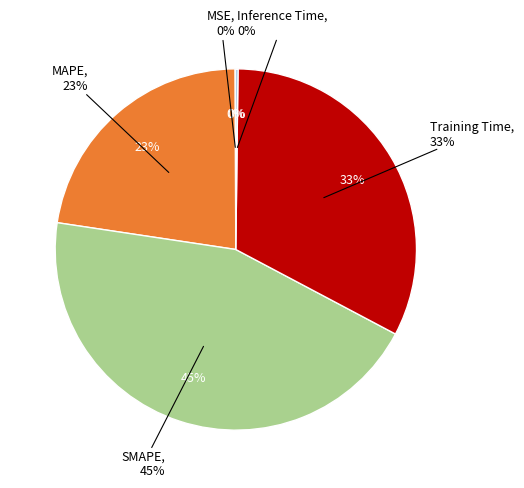

Which slice is the largest?

SMAPE